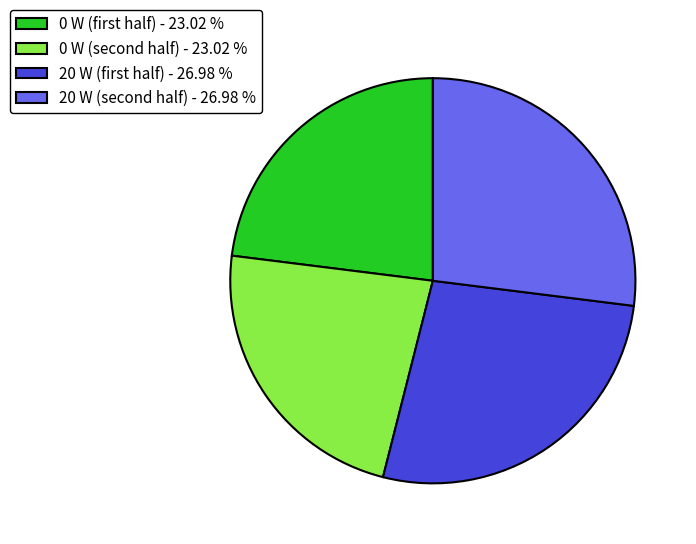

Does any single category account for the majority?

No